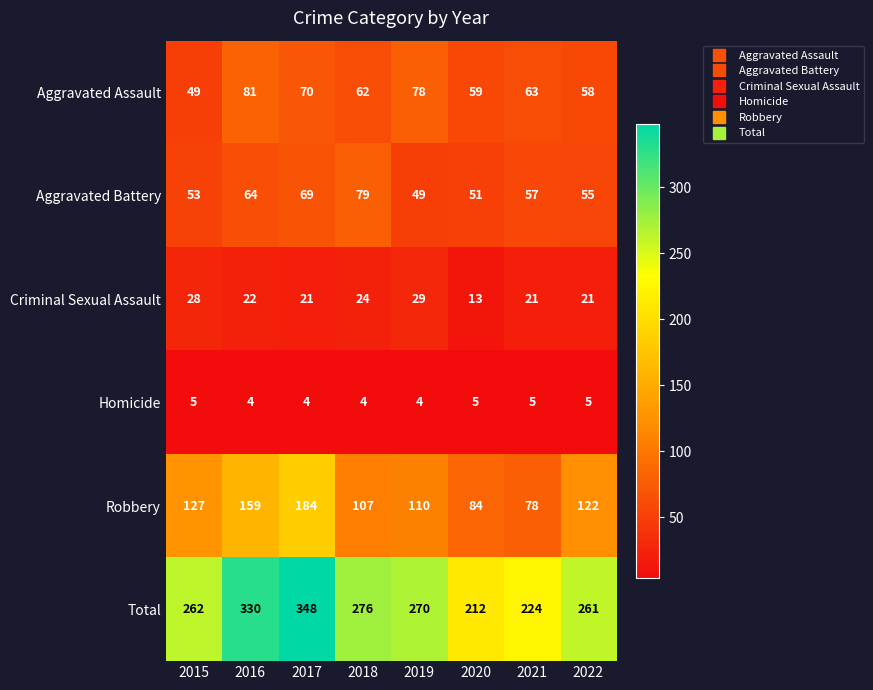

The value of Criminal Sexual Assault at 2021 is 21. True or false?

True